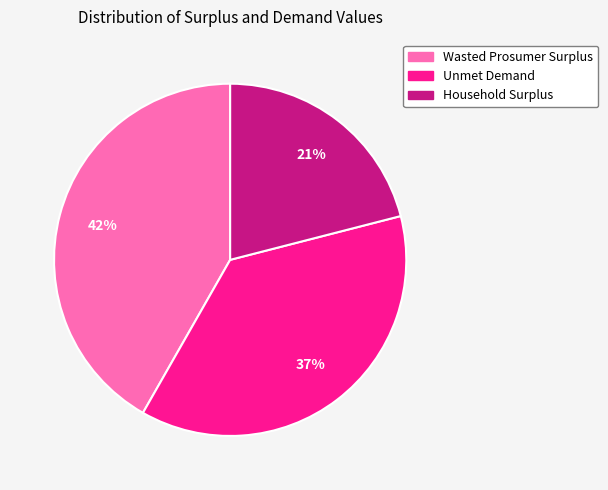

Which slice is the largest?

Wasted Prosumer Surplus